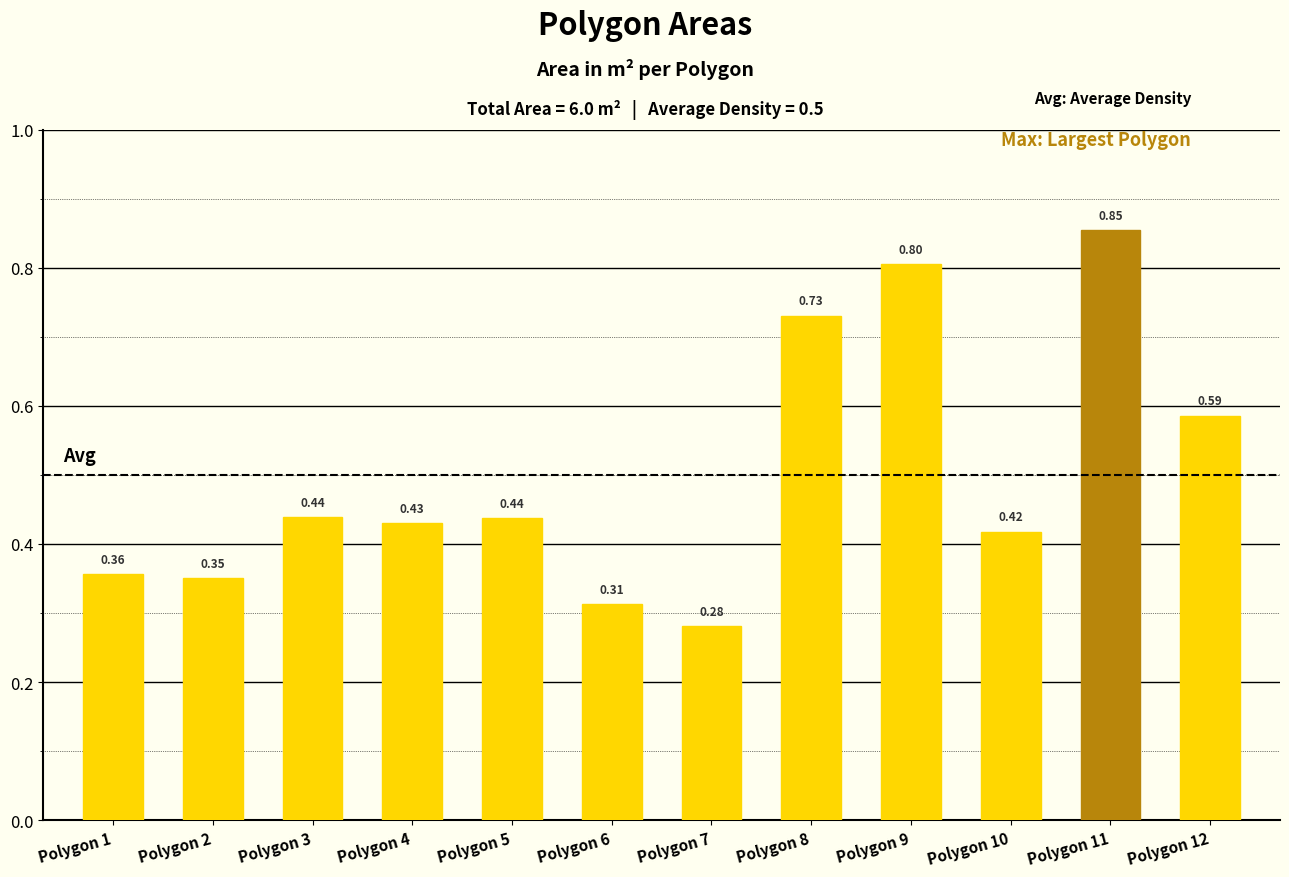

Count the number of data series in this chart.

1